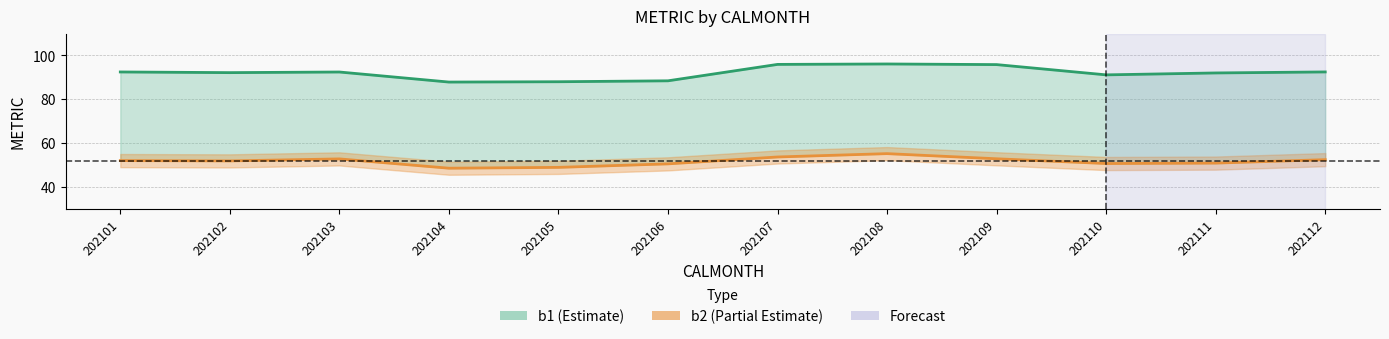

At which label is b1 closest to 91?

202110